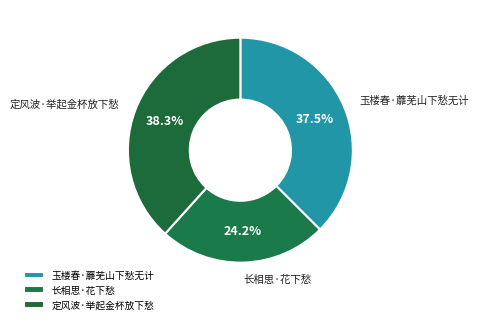

Between 玉楼春·蘼芜山下愁无计 and 定风波·举起金杯放下愁, which is larger?

定风波·举起金杯放下愁